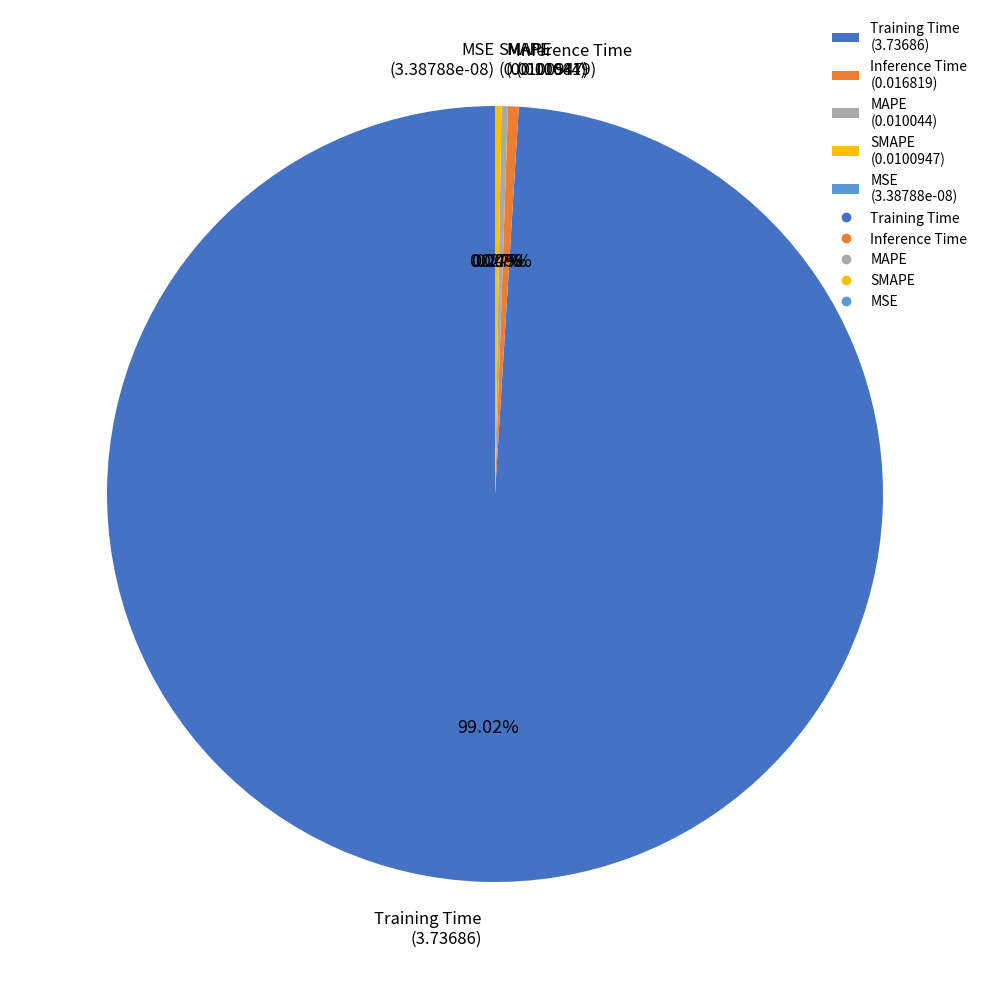

Which slice represents more than half of the pie?

Training Time